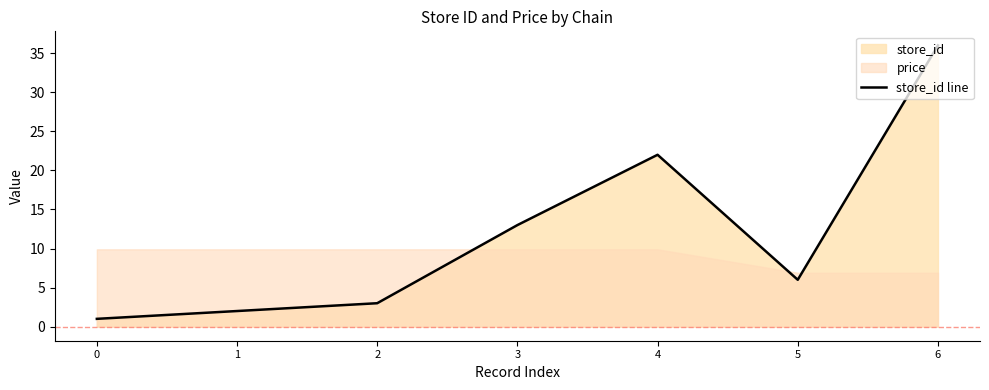

Rank the categories by value from highest to lowest.

6, 4, 3, 5, 2, 1, 0